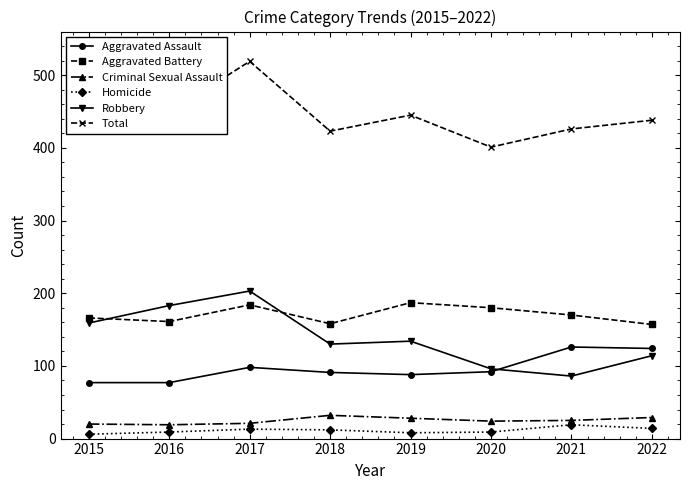

Which series has the largest total across all categories?

Total